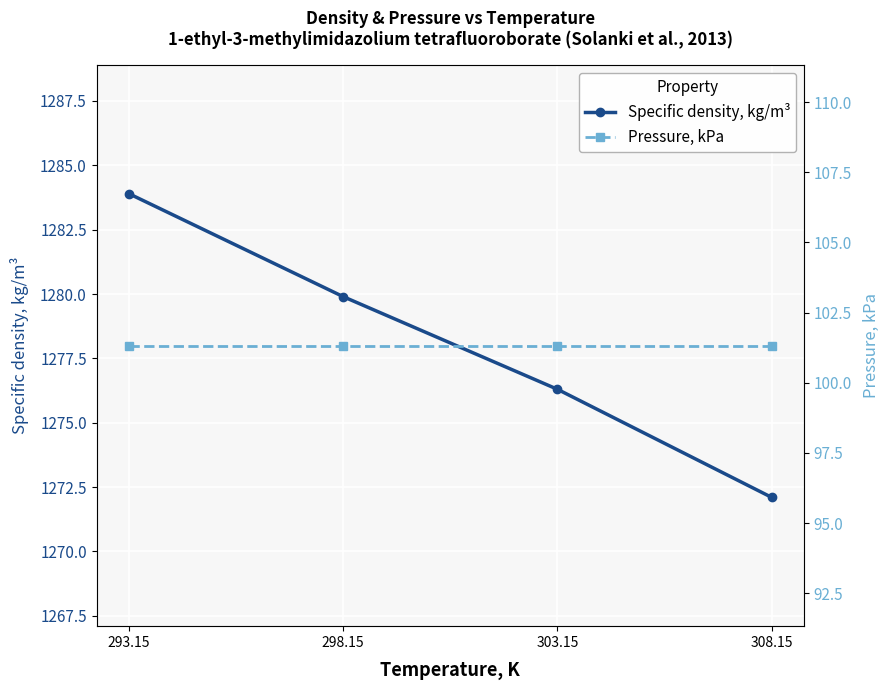

Count the number of categories in the chart.

4